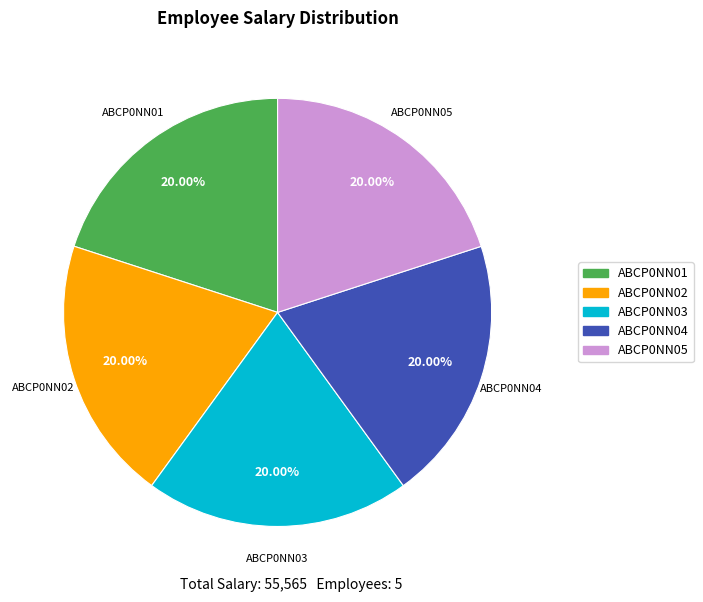

Do ABCP0NN01 and ABCP0NN02 together represent more than half of the pie?

No